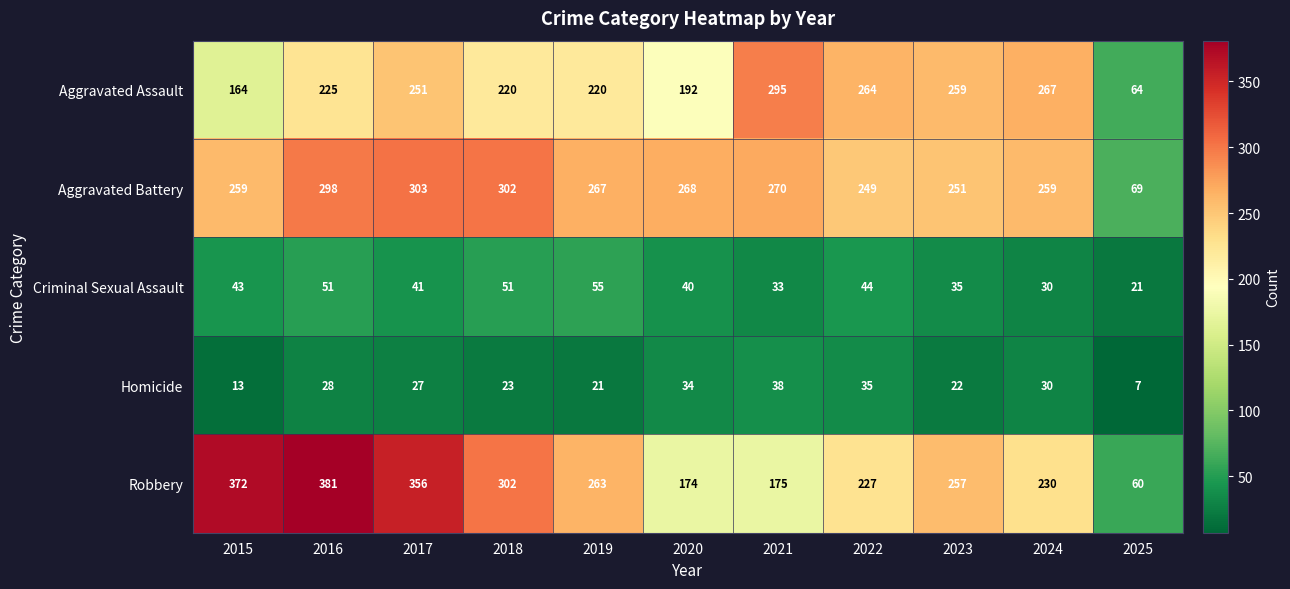

At how many categories does at least one series exceed 168?

10